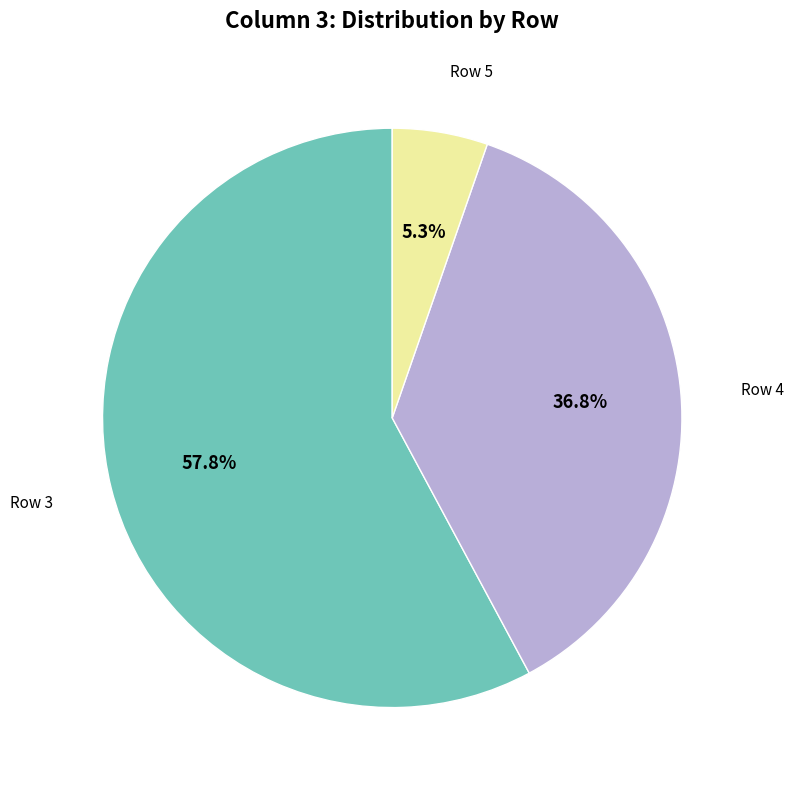

How many segments does this pie chart have?

3